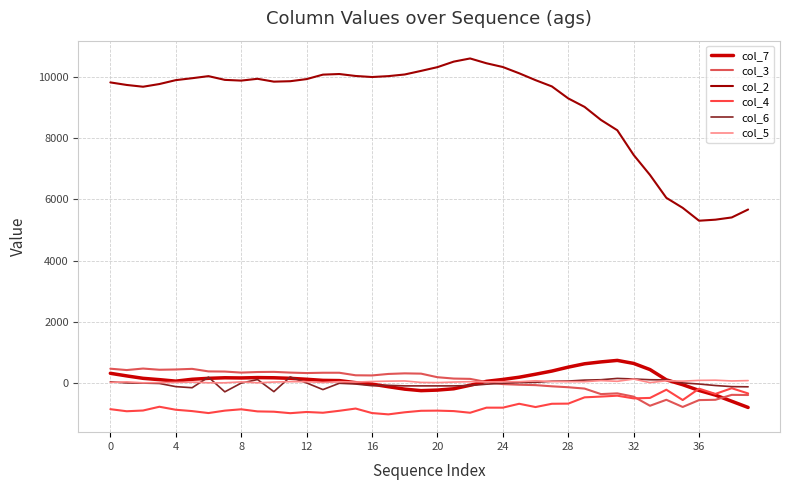

How many interior local valleys does the col_2 series have?

5